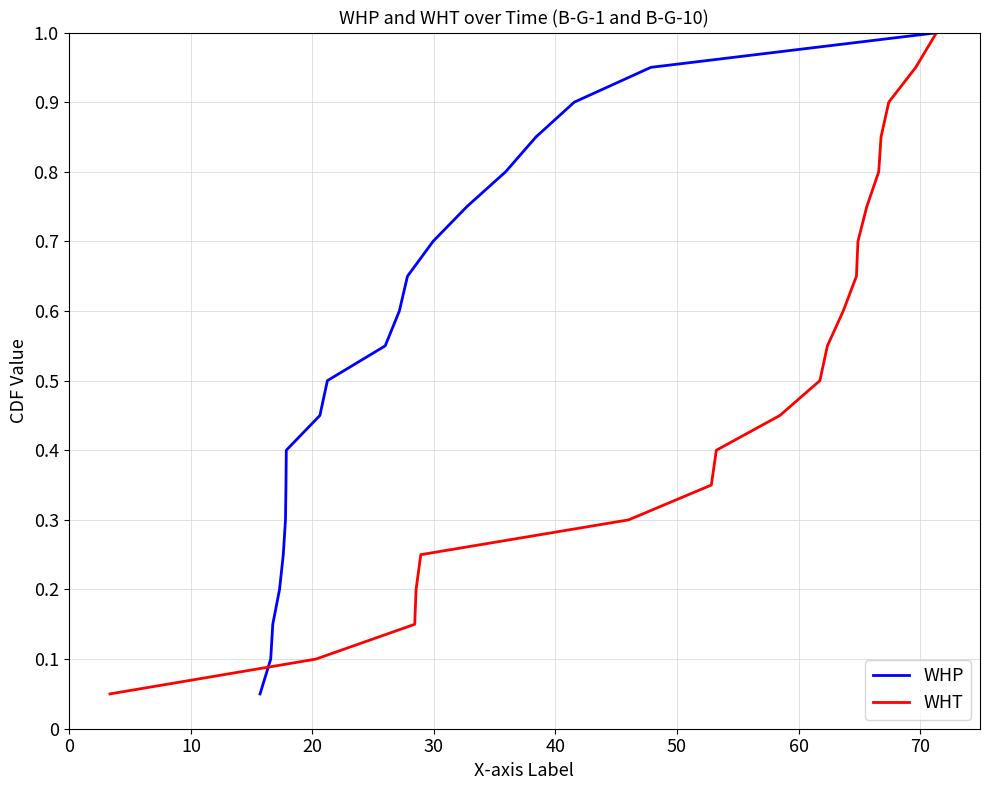

Which series has the largest range (max minus min)?

WHP